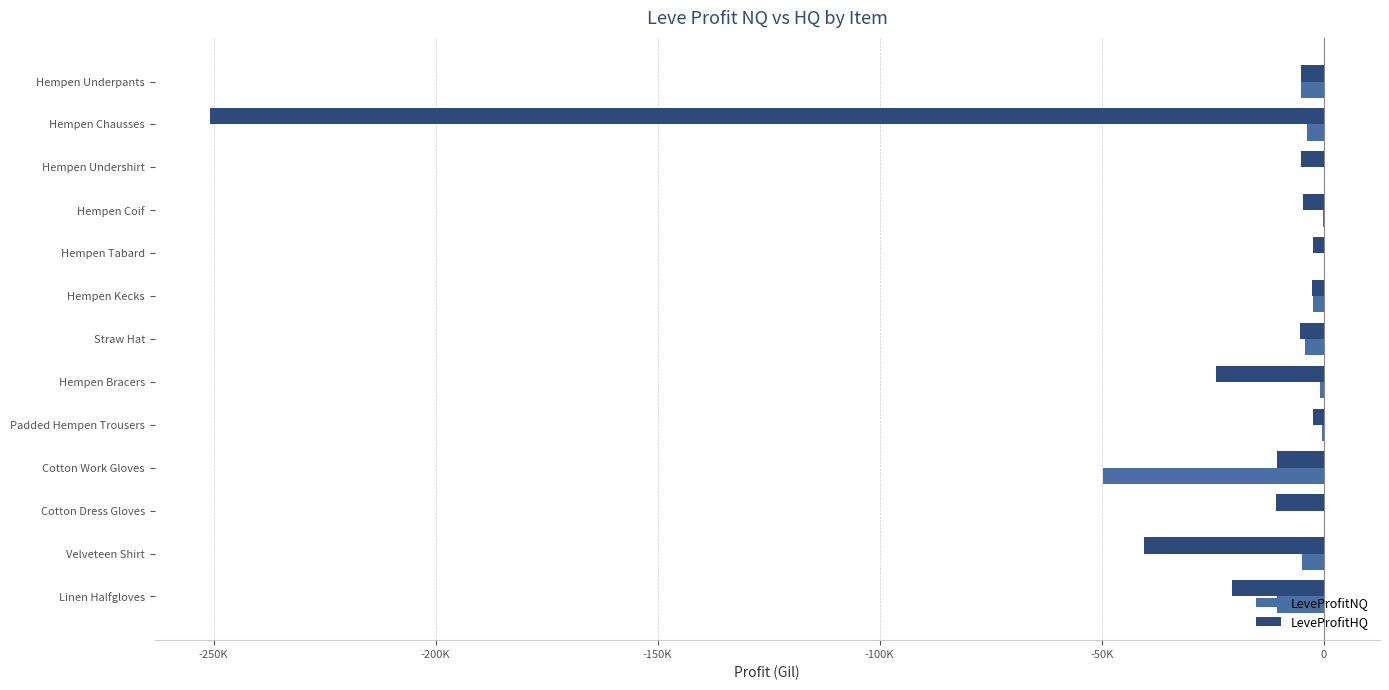

What are all the series names shown in the legend?

LeveProfitNQ, LeveProfitHQ